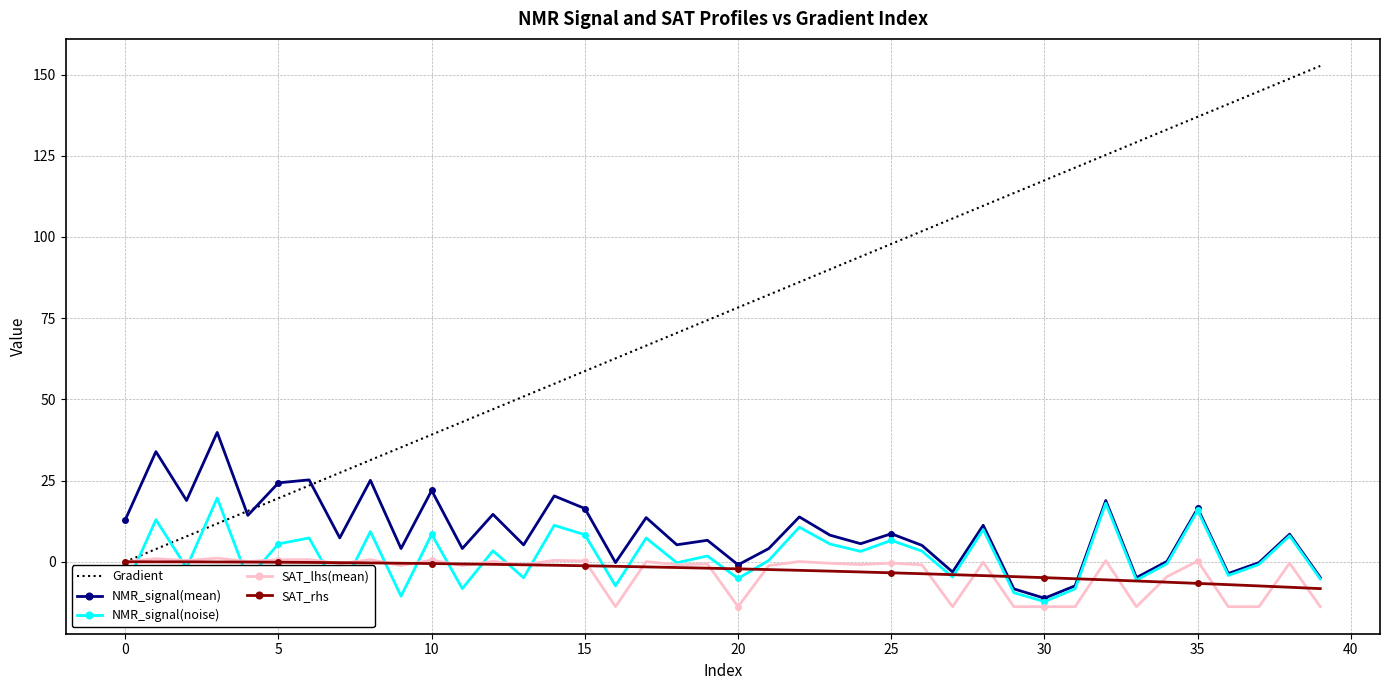

What is the lowest value of the SAT_rhs series?

-8.3